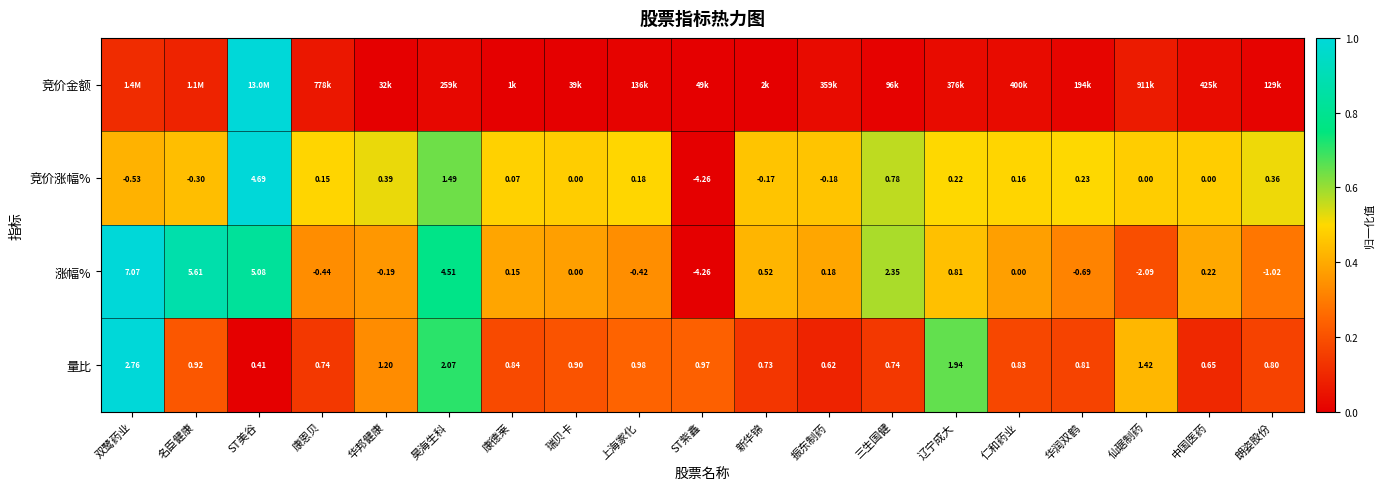

Is the value of 涨幅% at 仙琚制药 greater than the value of 量比 at 朗姿股份?

No